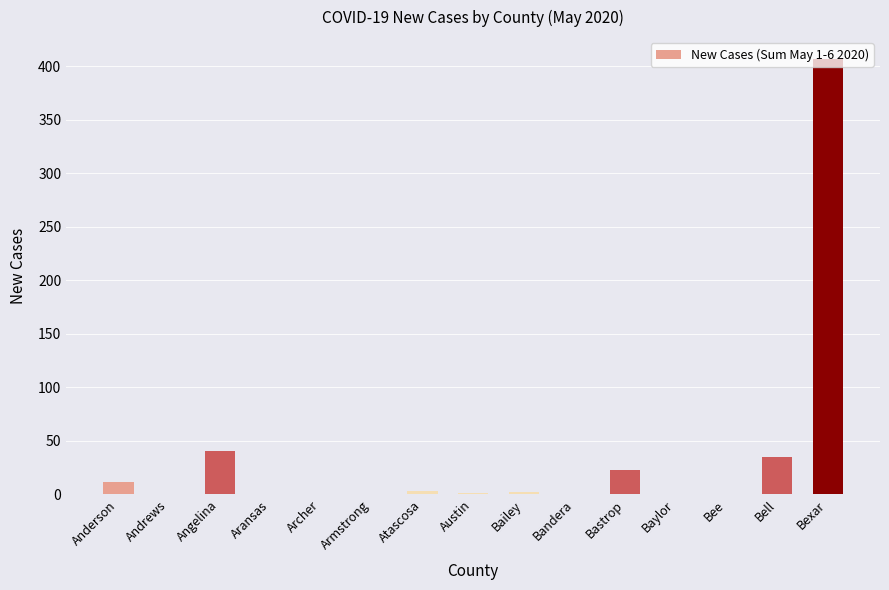

What is the change in value from Angelina to Baylor?

-40